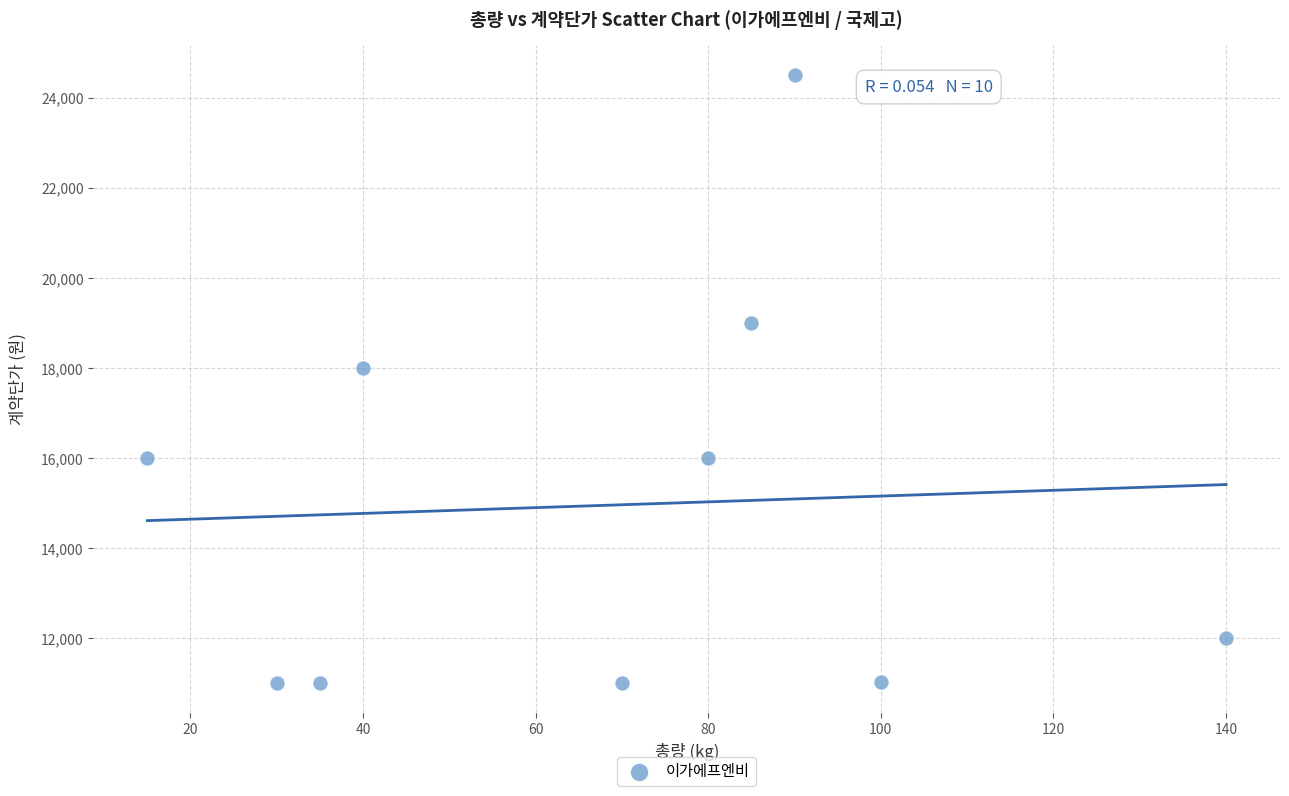

What Y value in the scatter plot is closest to 17750?

18000